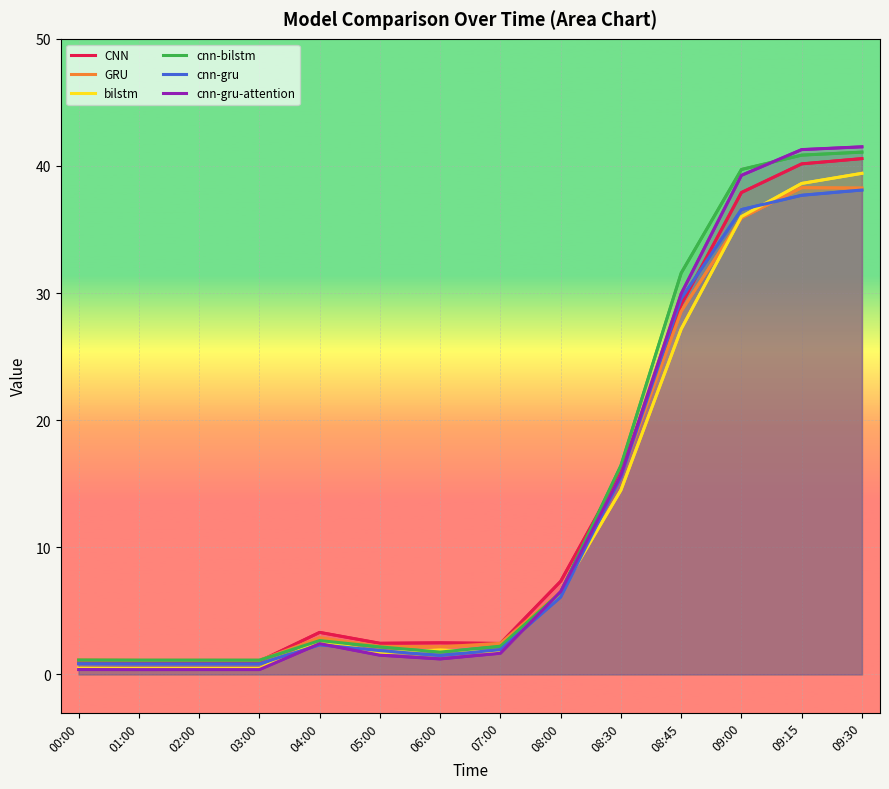

True or false: CNN and bilstm intersect in this chart.

False